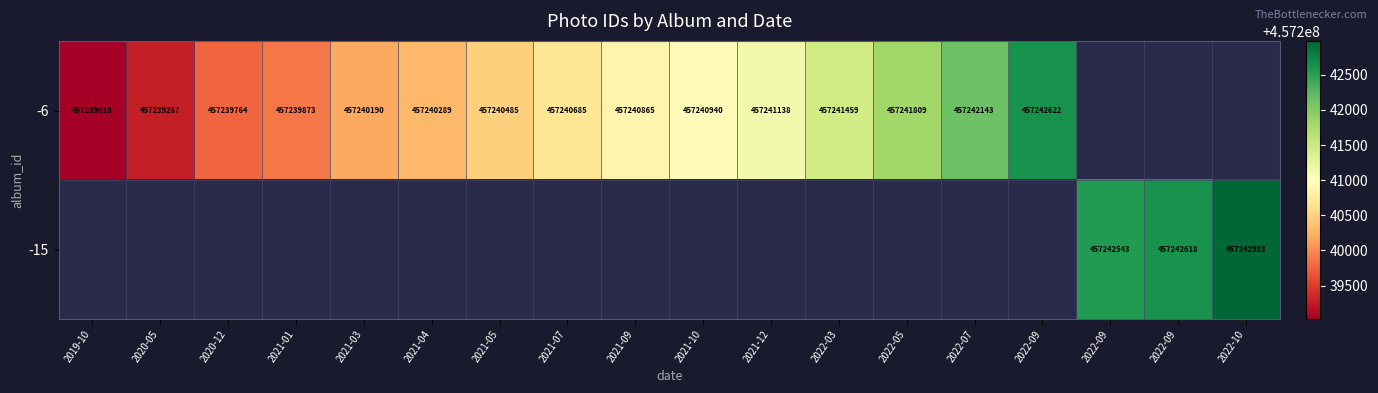

At which label is -6 closest to 457240820?

2021-09